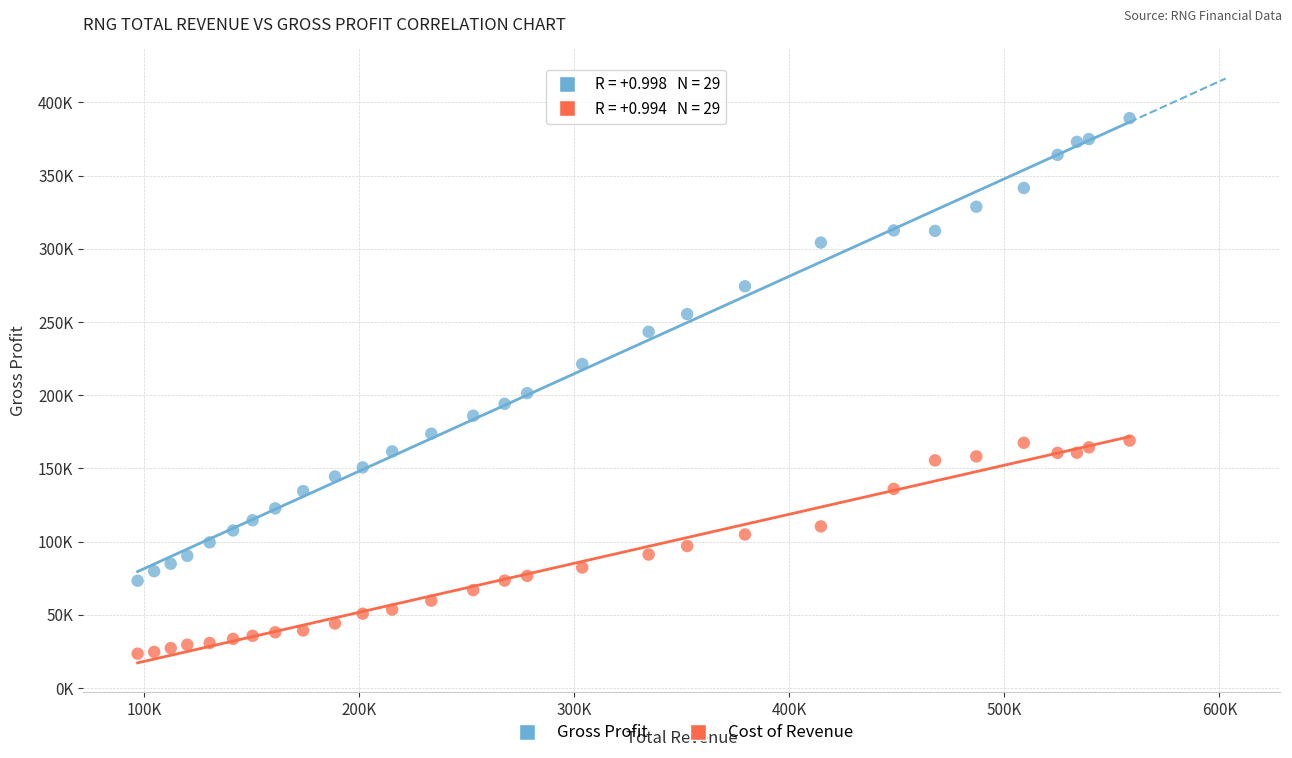

Which series has the largest Y range (max minus min)?

Gross Profit